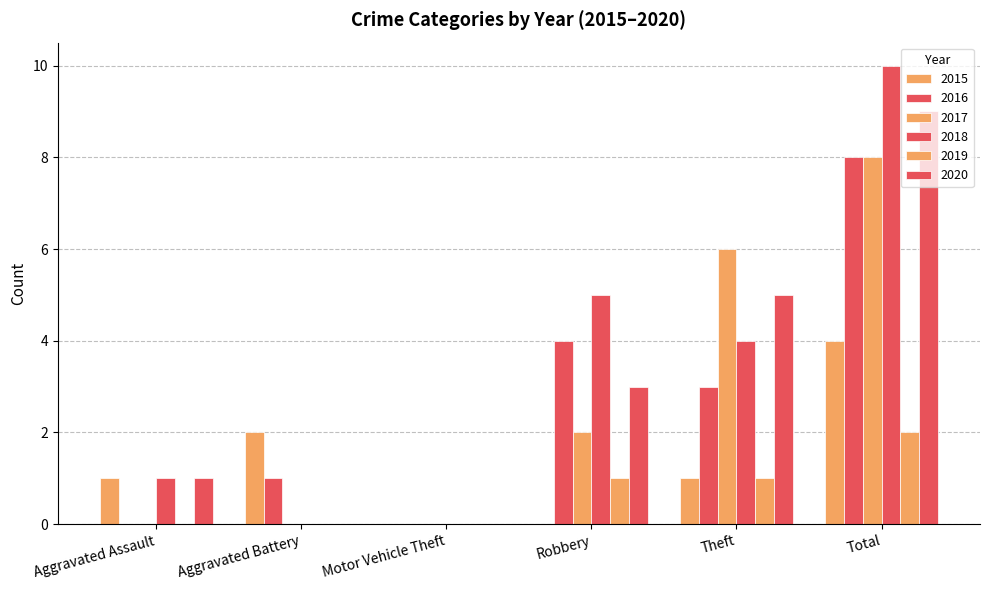

How many categories are shown in the chart?

6